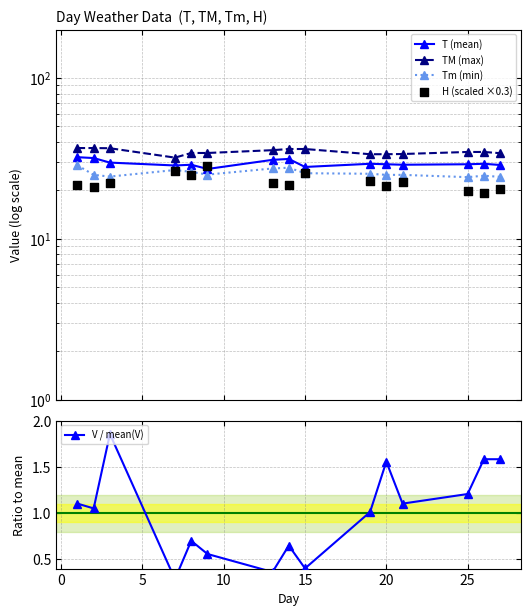

At how many categories does at least one series exceed 15?

15